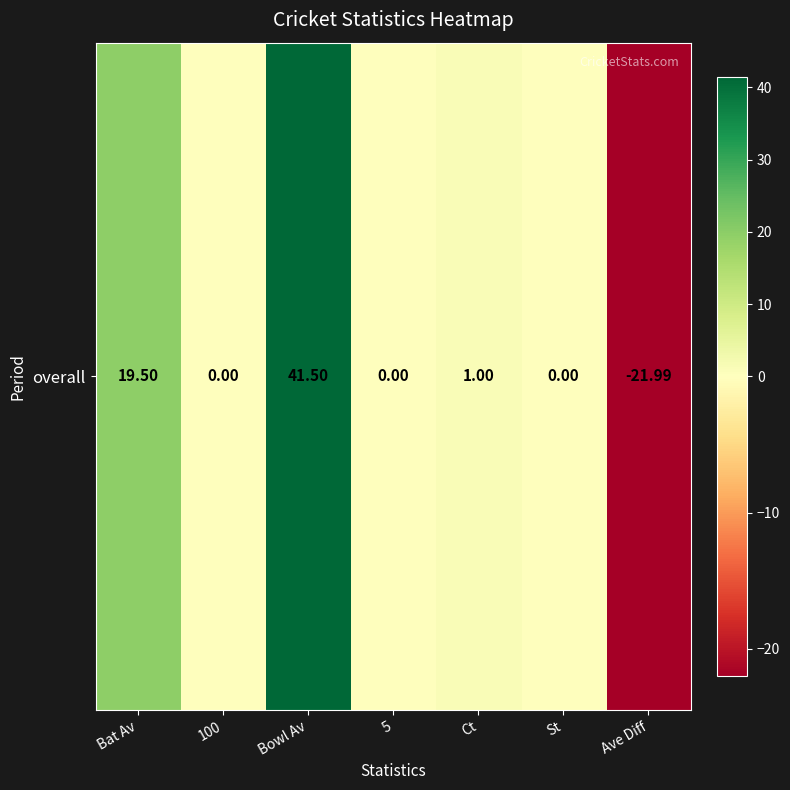

Where does the data first go above 0?

Bat Av